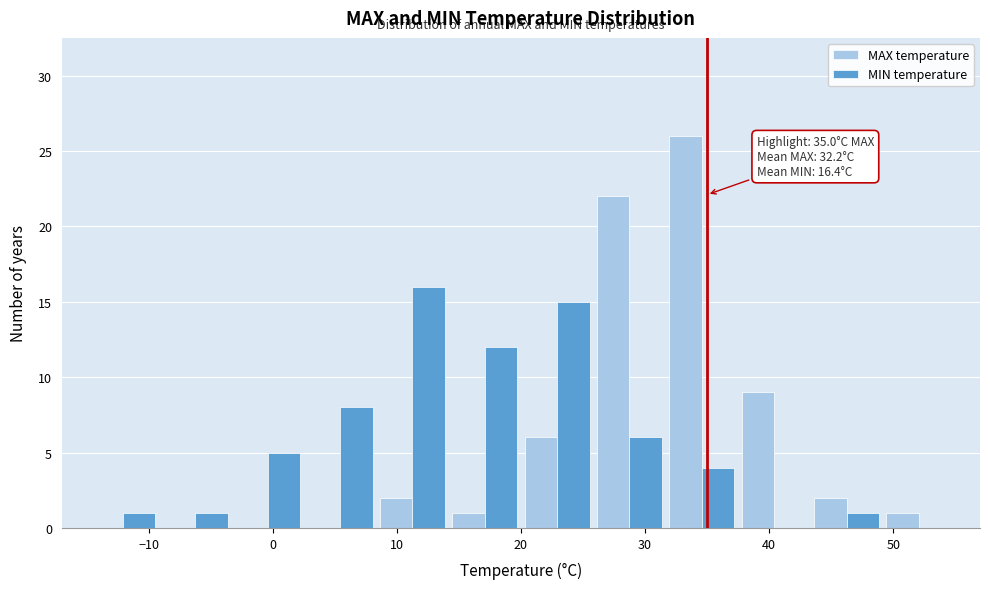

In the MAX temperature series, which range on the x-axis has the tallest bar?

32 to 38